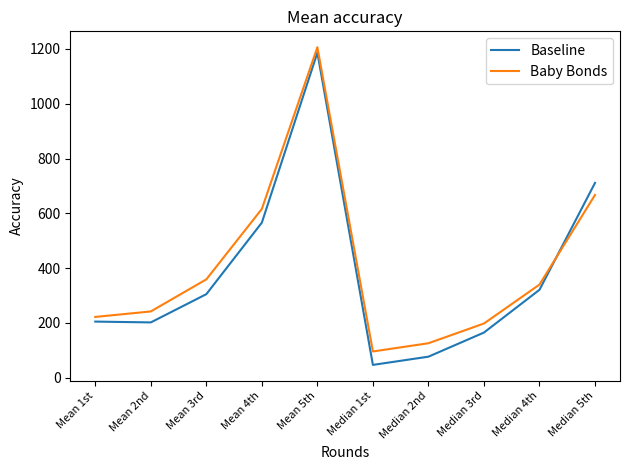

How many times do Baseline and Baby Bonds cross each other?

1